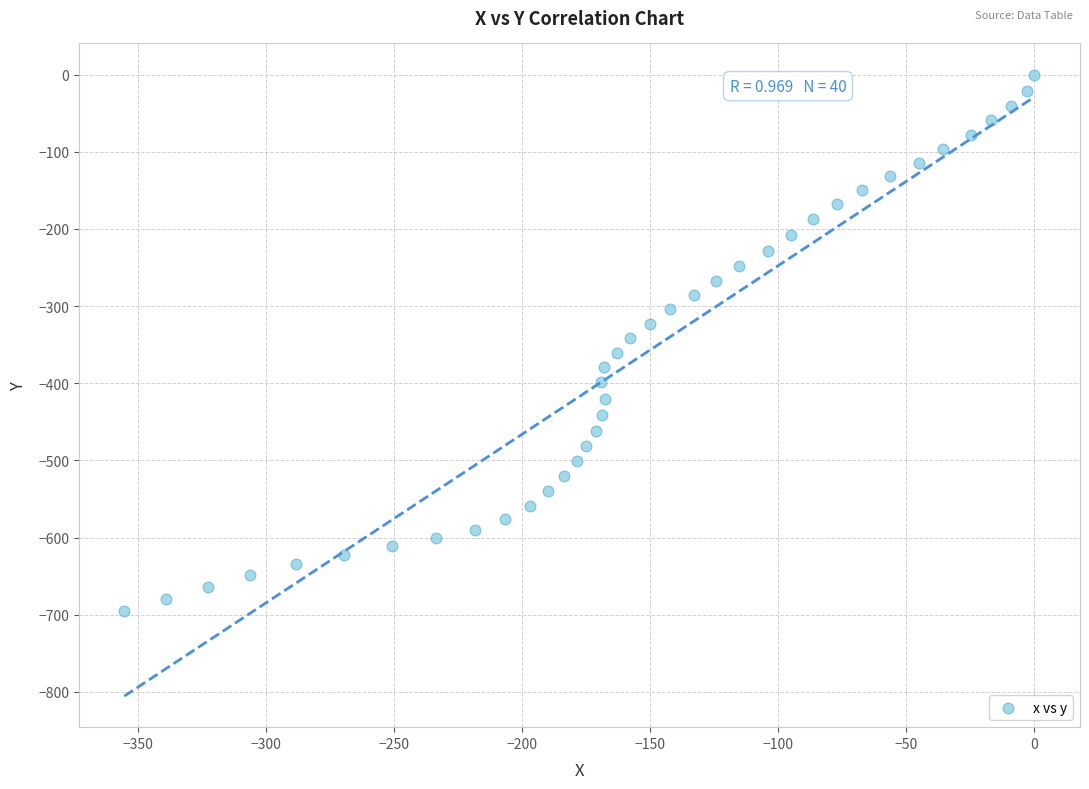

What is the range of X values (max minus min)?

355.2